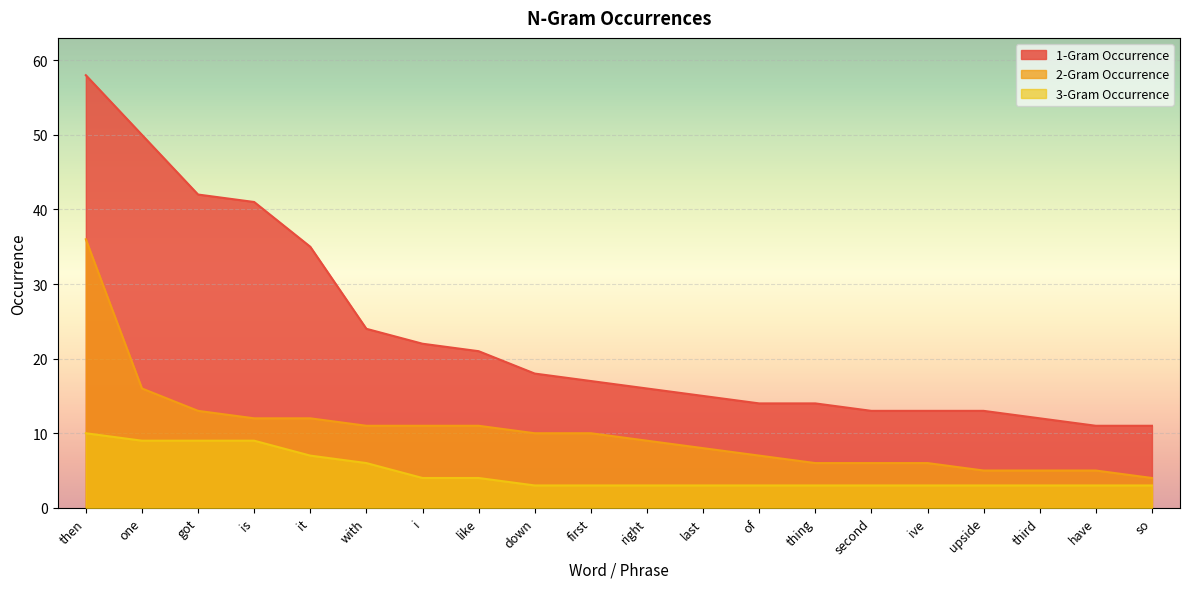

Reading left to right, extract all data points from this chart.

1-Gram Occurrence: then=58	one=50	got=42	is=41	it=35	with=24	i=22	like=21	down=18	first=17	right=16	last=15	of=14	thing=14	second=13	ive=13	upside=13	third=12	have=11	so=11
2-Gram Occurrence: then=36	one=16	got=13	is=12	it=12	with=11	i=11	like=11	down=10	first=10	right=9	last=8	of=7	thing=6	second=6	ive=6	upside=5	third=5	have=5	so=4
3-Gram Occurrence: then=10	one=9	got=9	is=9	it=7	with=6	i=4	like=4	down=3	first=3	right=3	last=3	of=3	thing=3	second=3	ive=3	upside=3	third=3	have=3	so=3